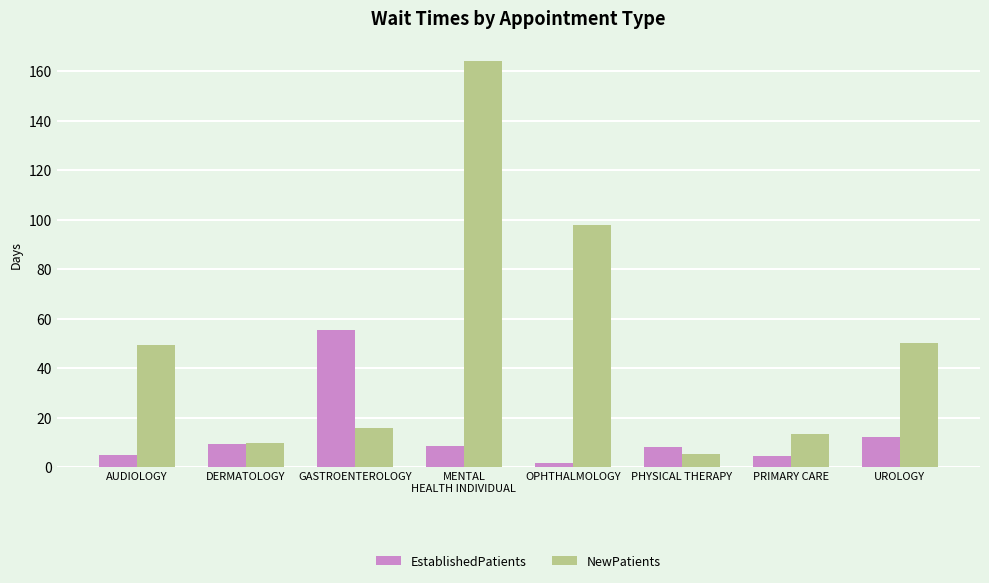

What is the label of the 8th bar from the left?

UROLOGY